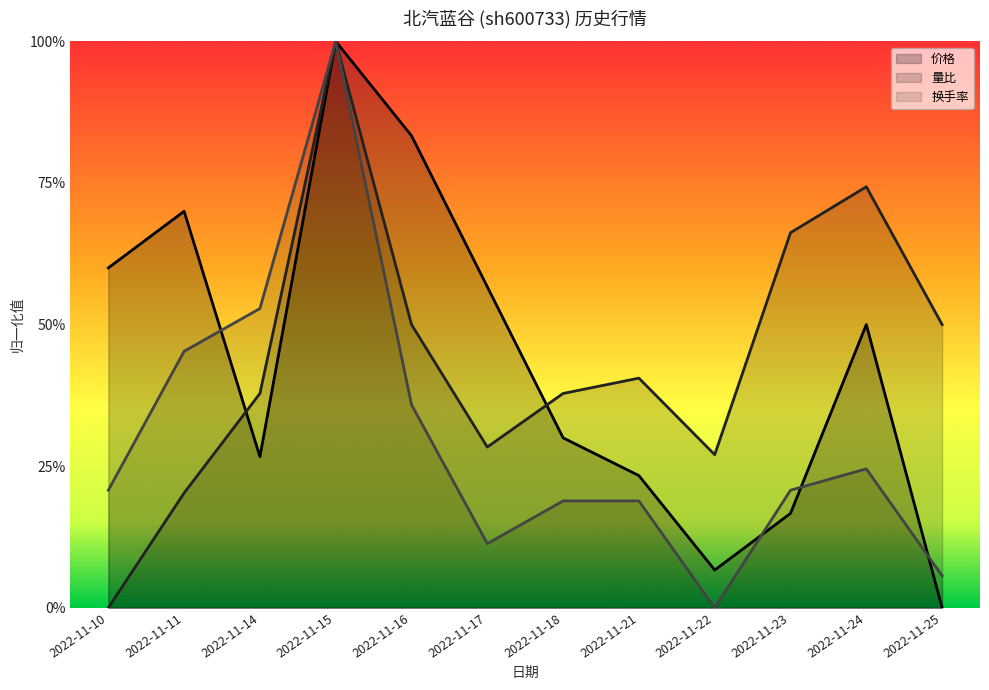

What is the greatest value displayed?

1.0